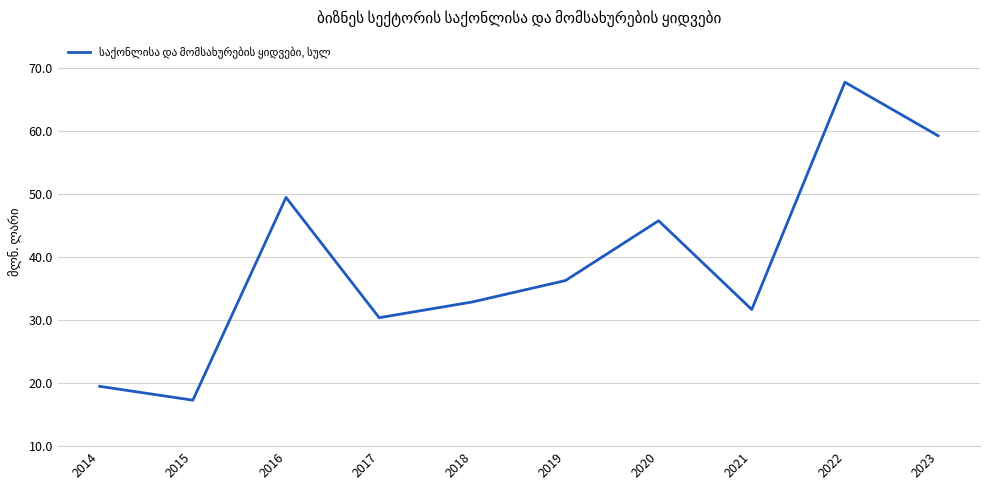

Which label corresponds to the smallest value in the chart?

2015